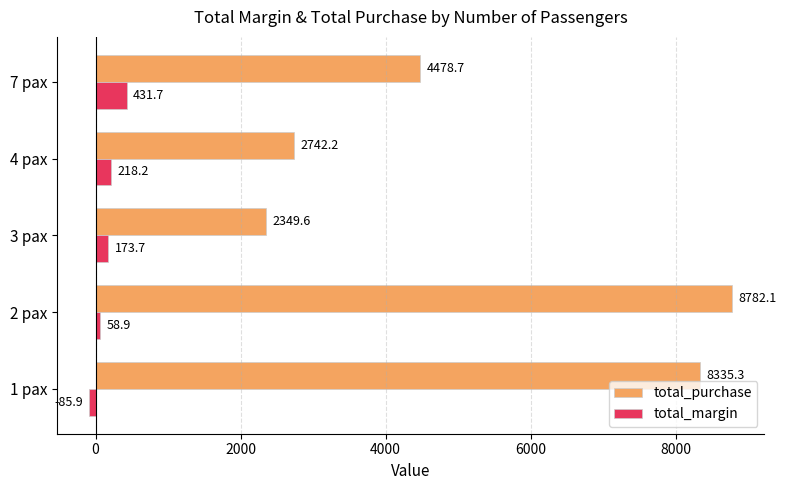

True or false: total_purchase has a value of 4478.7 at 7 pax.

True